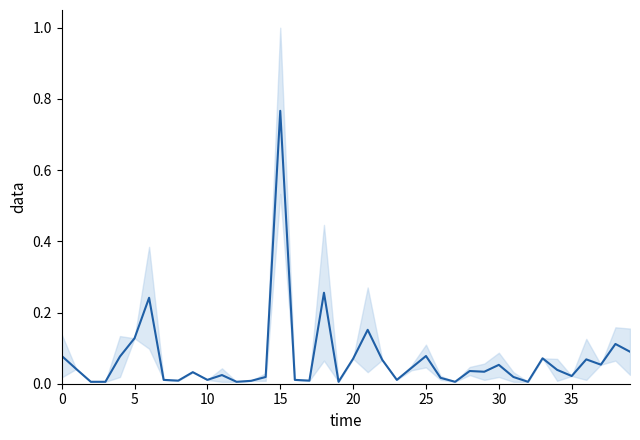

What is the approximate value at 36?

0.1